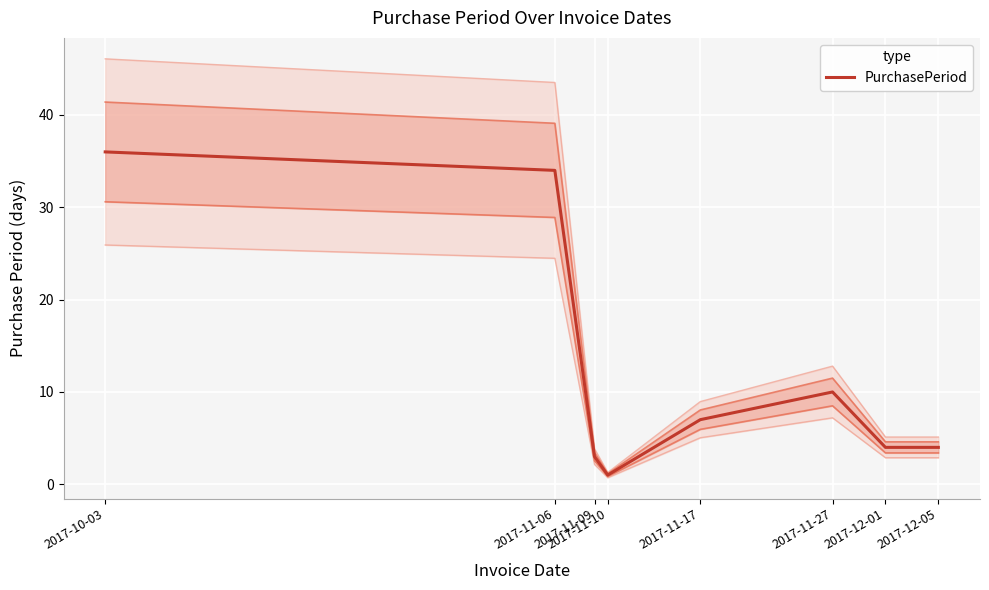

Rank the categories by value from highest to lowest.

2017-10-03, 2017-11-06, 2017-11-27, 2017-11-17, 2017-12-01, 2017-12-05, 2017-11-09, 2017-11-10